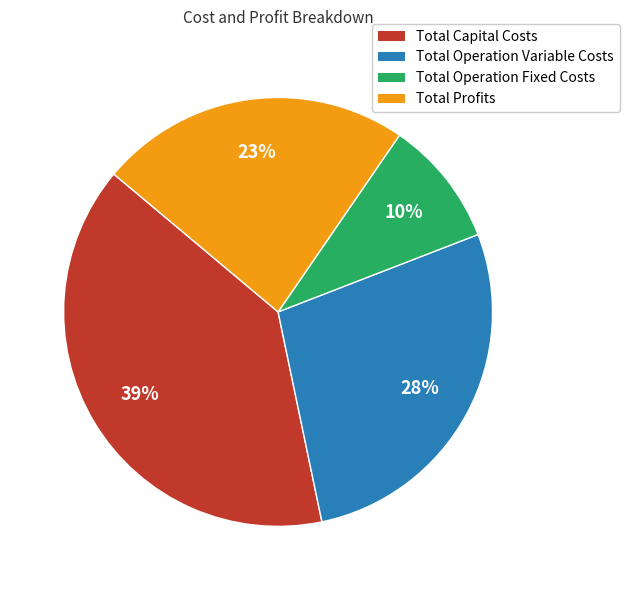

Is it true that Total Operation Variable Costs is 28% of the pie?

True